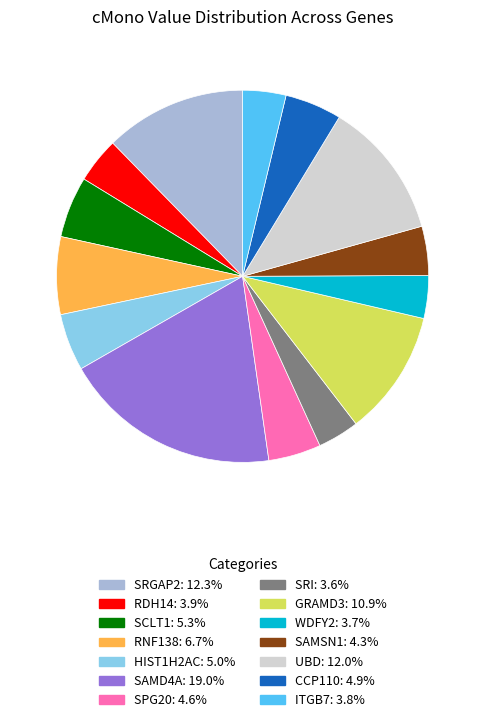

Approximately how many times larger is the value at RDH14 compared to SAMSN1?

0.9